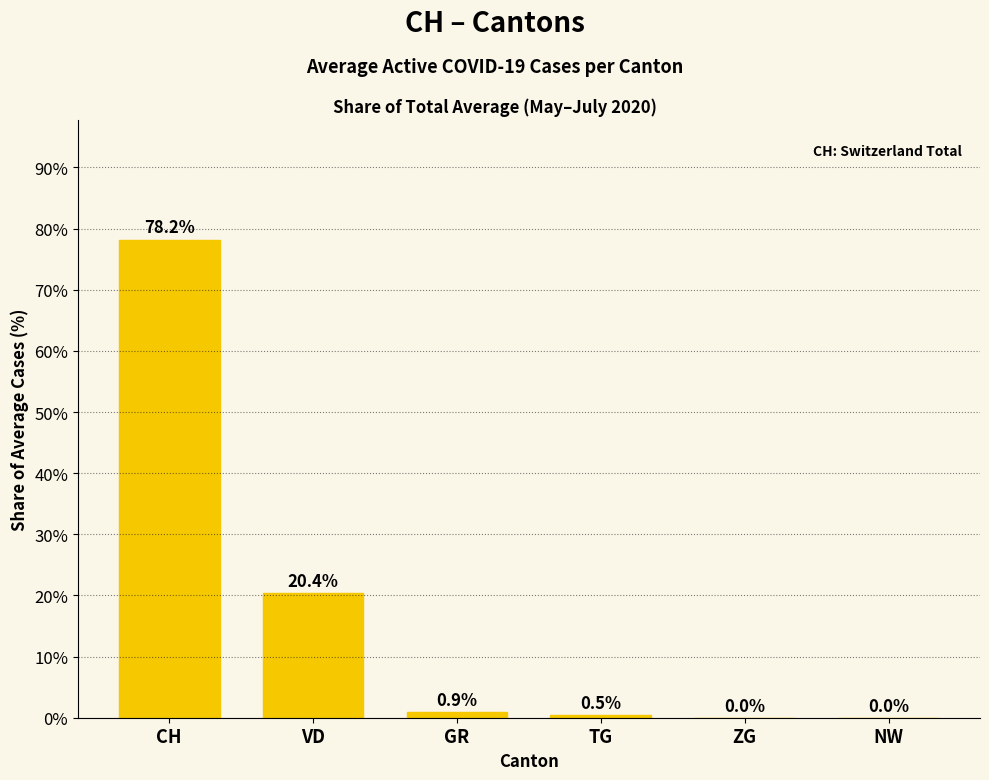

What is the greatest value displayed?

78.2